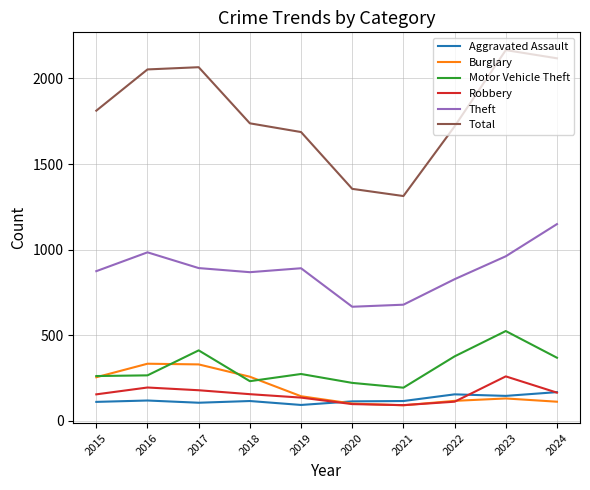

True or false: Theft and Robbery cross at least once.

False